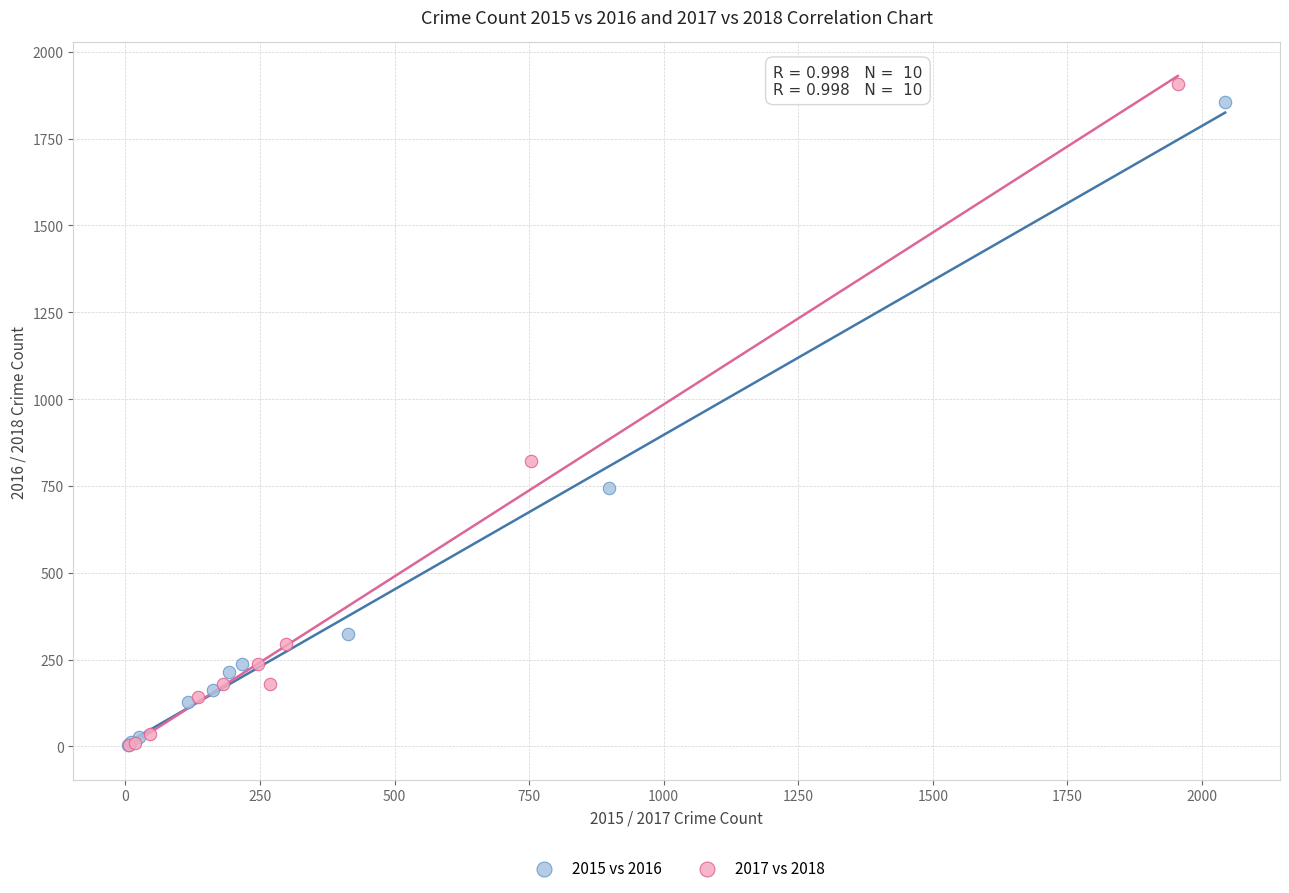

Which series has the widest spread of Y values?

2017 vs 2018